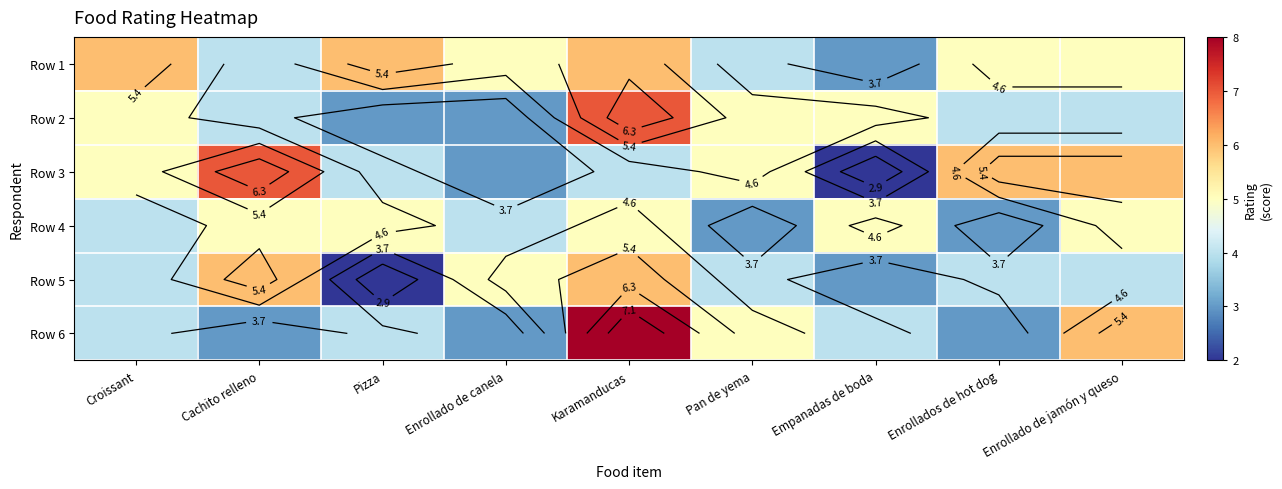

List the series in order of their peak value, lowest first.

Row 4, Row 1, Row 5, Row 2, Row 3, Row 6